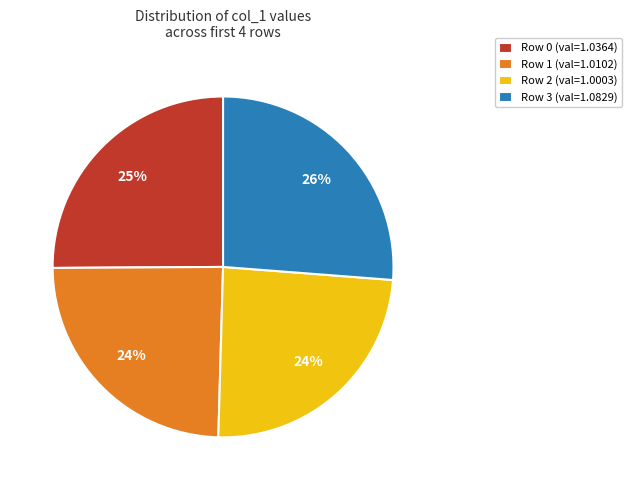

To the nearest percent, what percentage of the pie is Row 3 (val=1.0829)?

26%